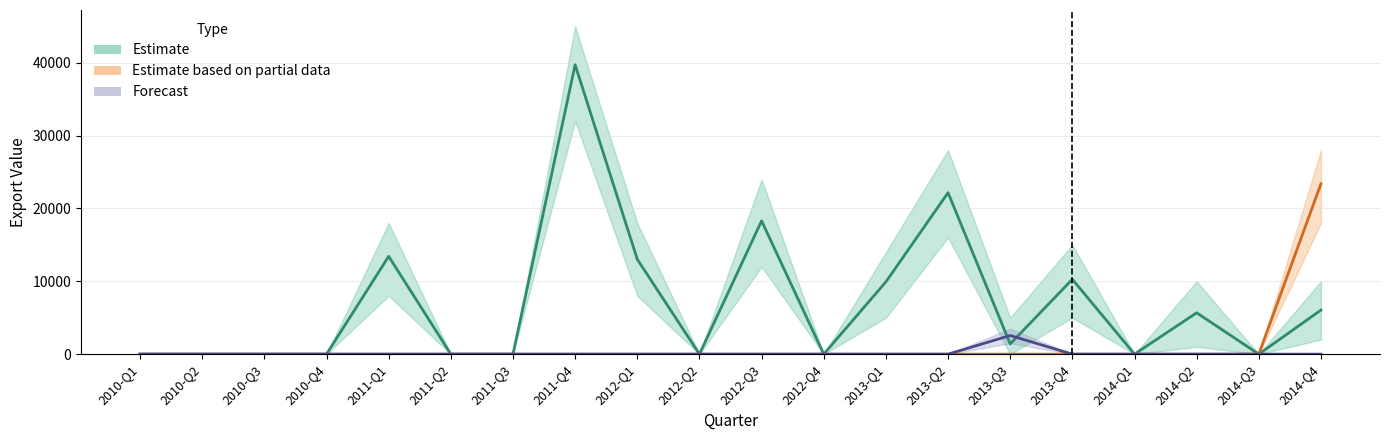

At which category is the sum across all series the highest?

2011-Q4